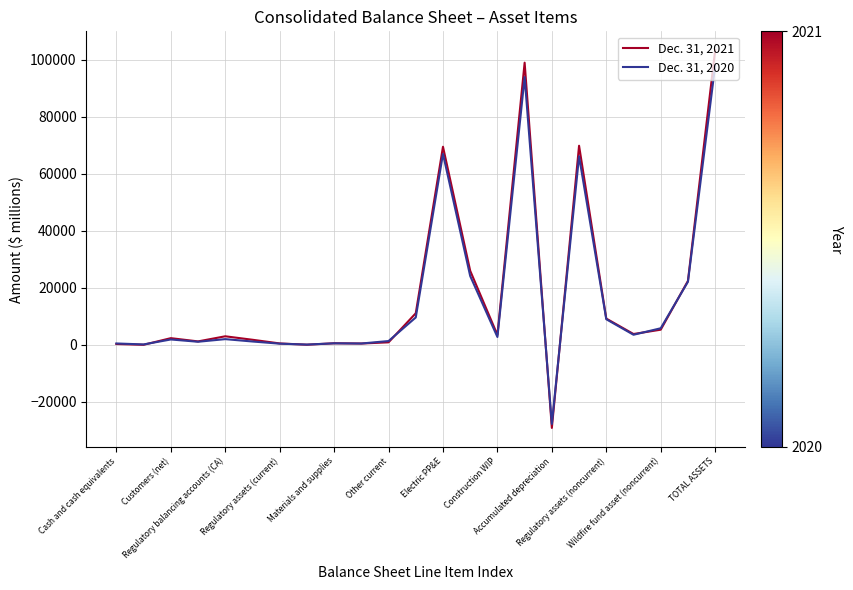

What is the maximum value shown in the chart?

103327